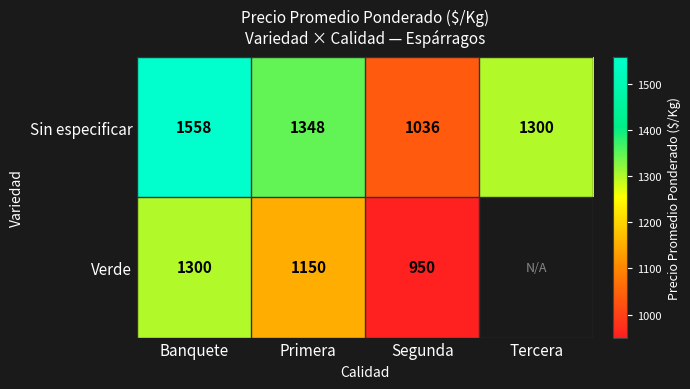

What is the sum of all Sin especificar values?

5242